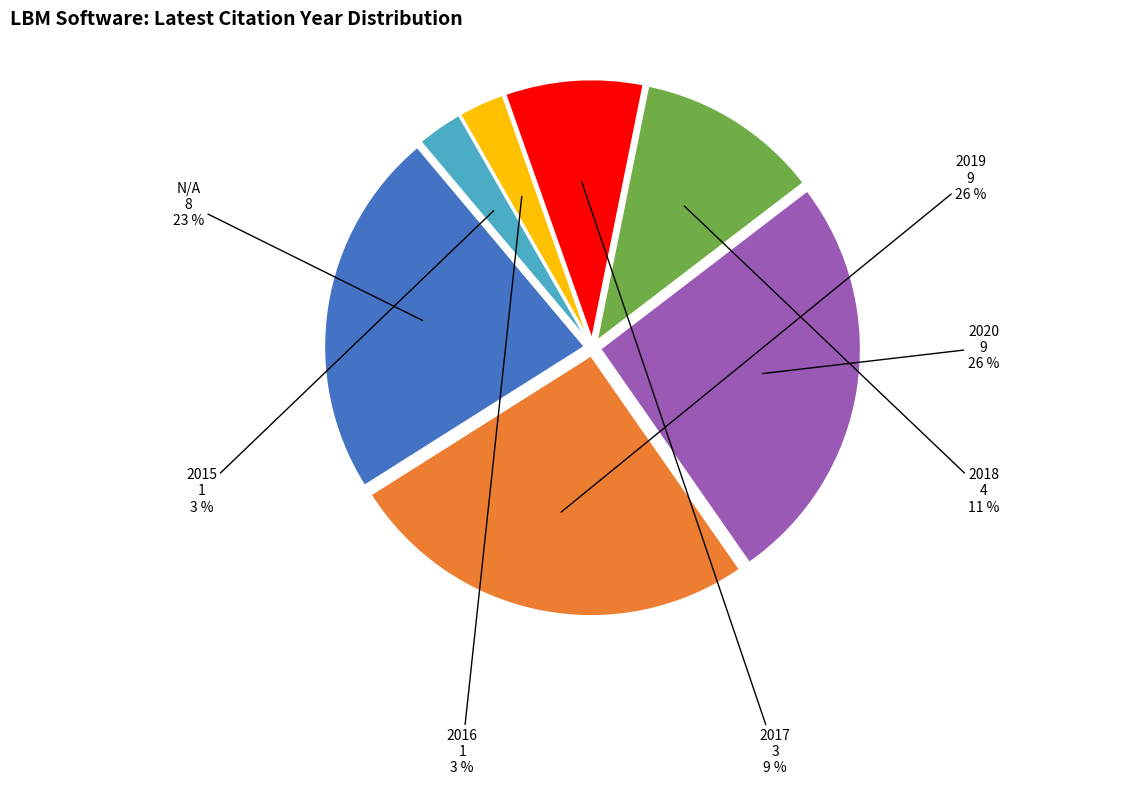

To the nearest percent, what is the difference between the 2017 and N/A slice percentages?

14%